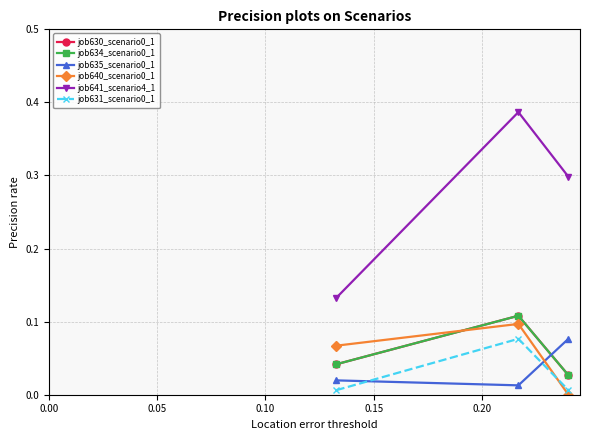

What is the maximum value for job630_scenario0_1?

0.1